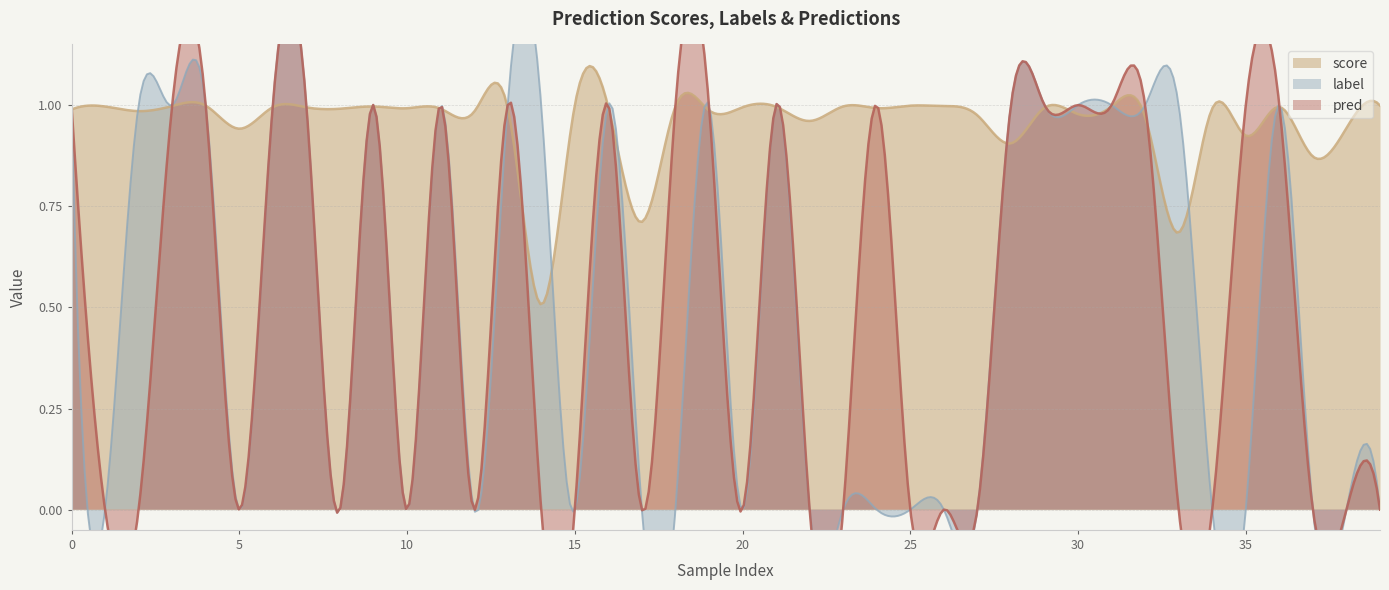

Which series has the largest total across all categories?

score